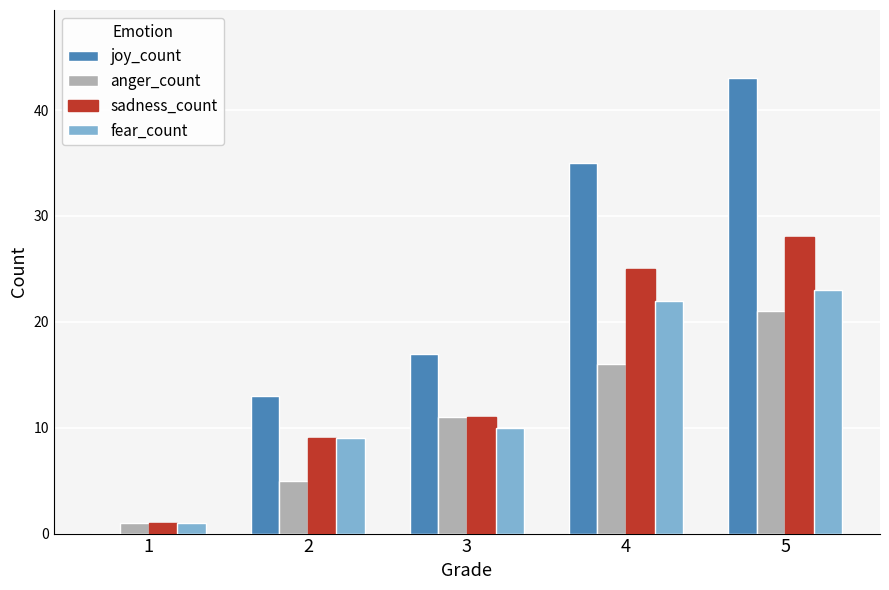

Count the number of categories in the chart.

5